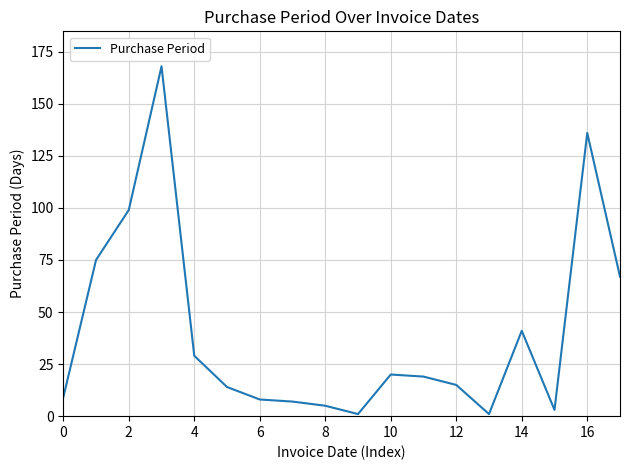

Is this an area chart (filled region under the line)?

No